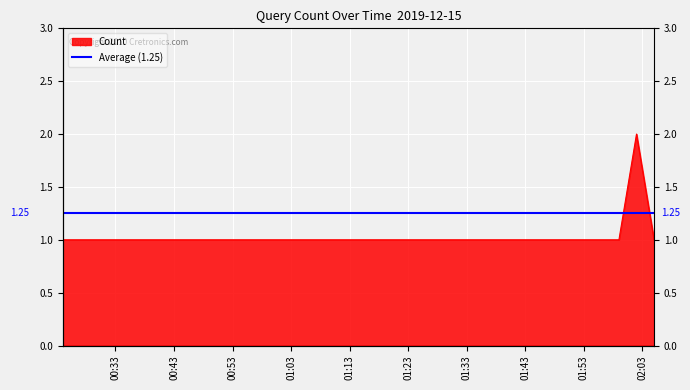

What is the difference between the maximum and second lowest values?

1